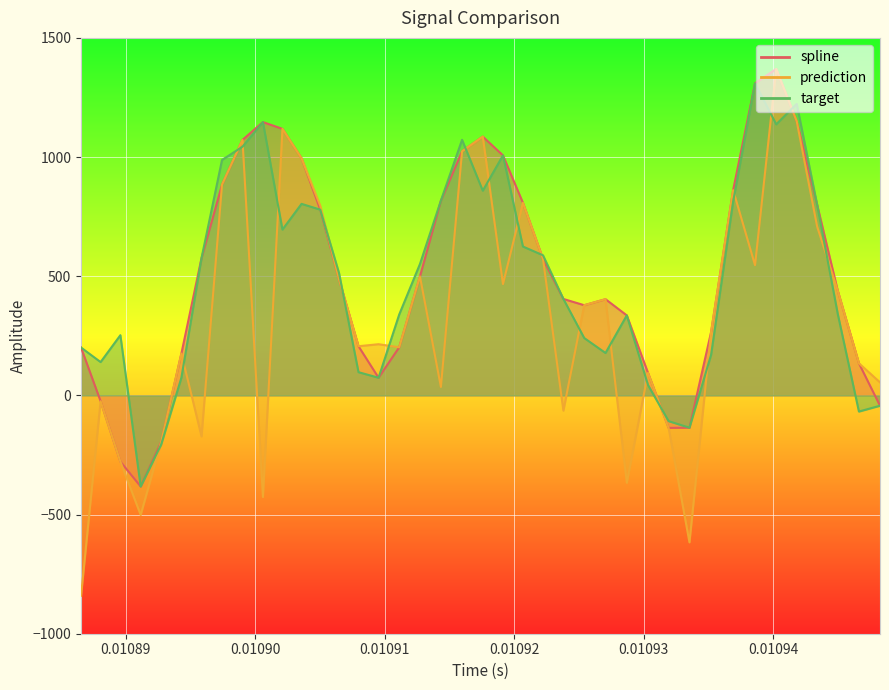

What is the value of the target point at the 39th from the left?

-67.8